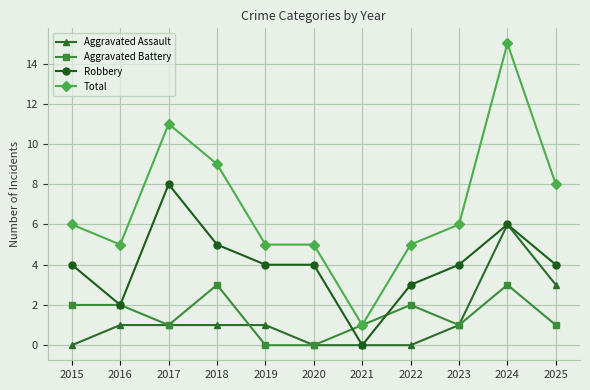

What is the value of the Robbery point at the 3rd from the left?

8